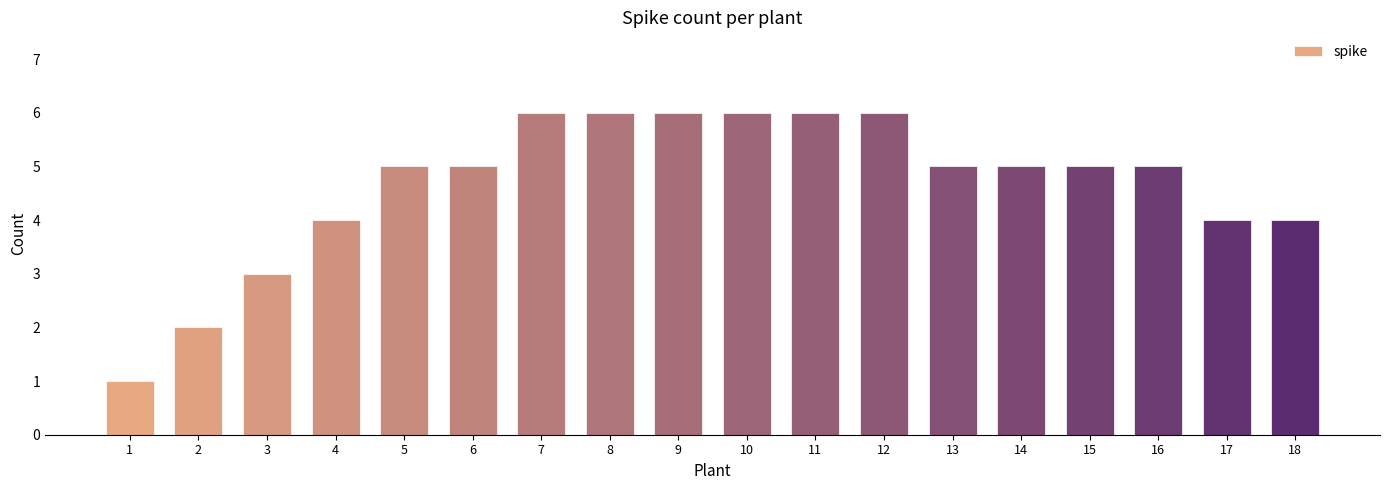

True or false: the data shows 2 at 13.

False